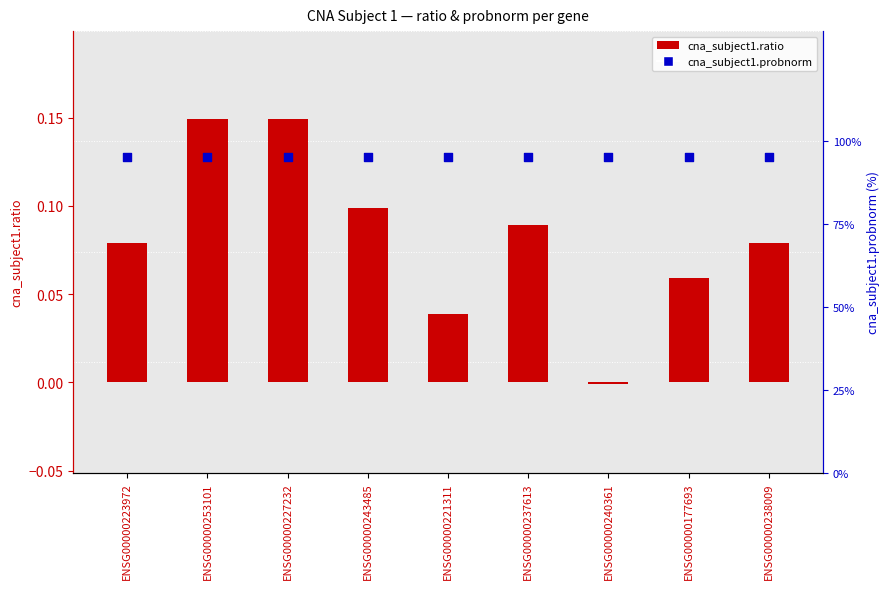

What are all the series names shown in the legend?

cna_subject1.ratio, cna_subject1.probnorm